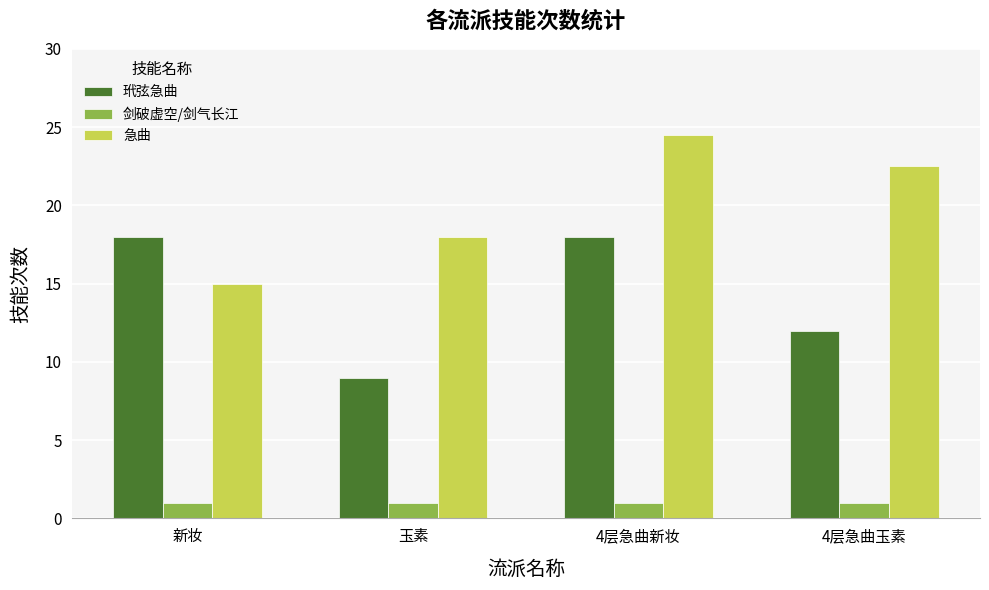

How many series are shown in this chart?

3